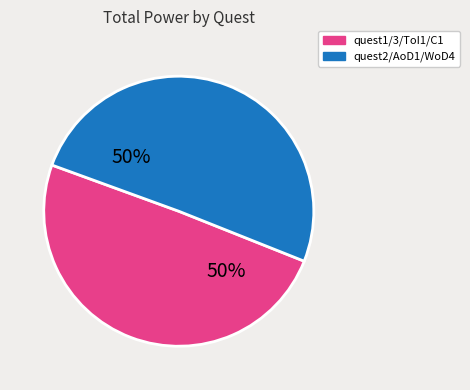

To the nearest percent, what is the average slice percentage?

50%